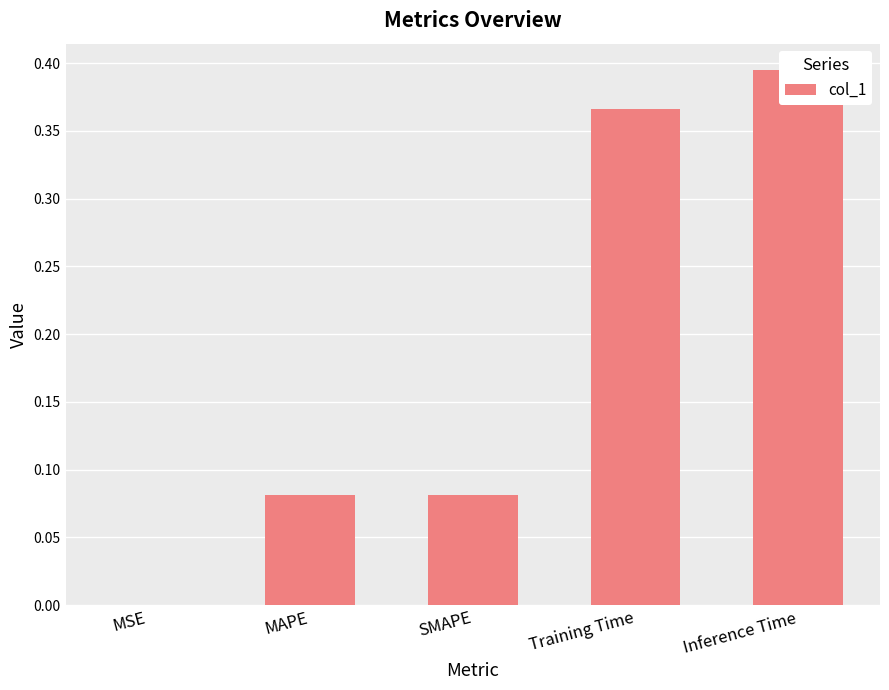

What is the label of the 5th bar from the right?

MSE